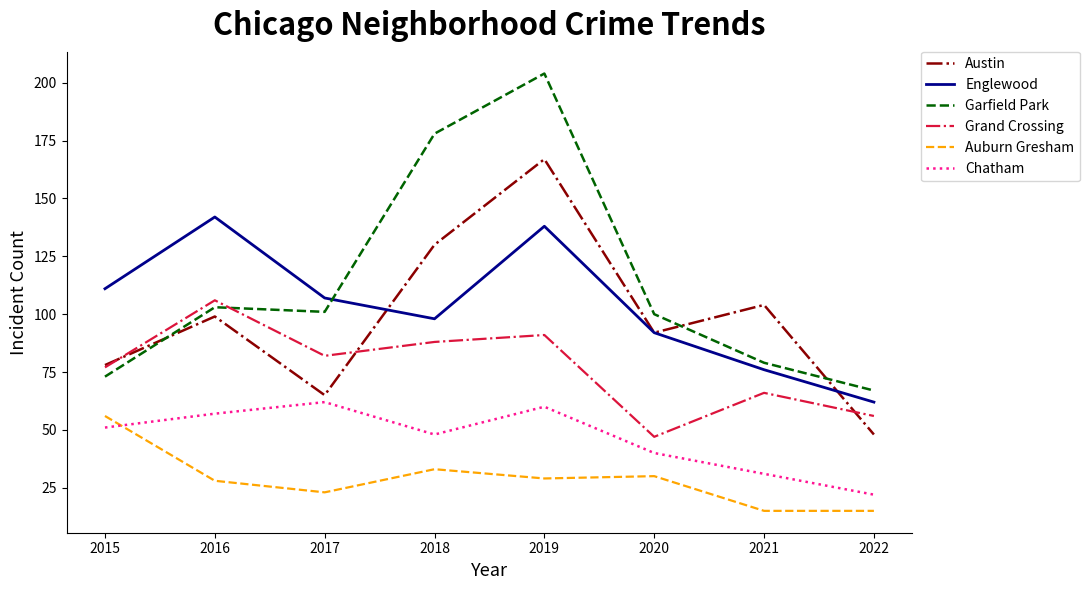

At which label is Grand Crossing closest to 76?

2015